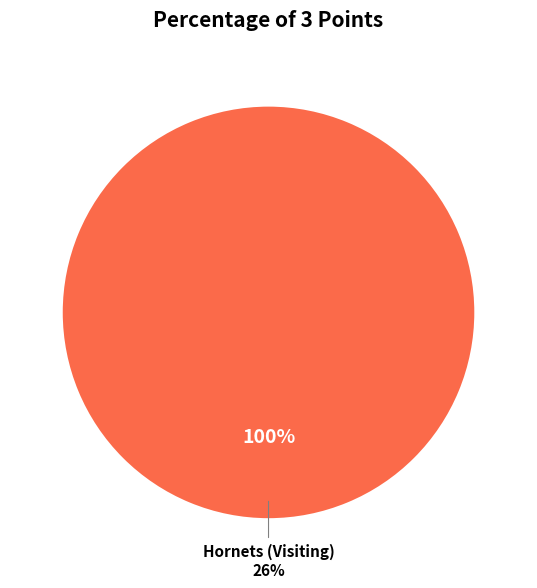

To the nearest percent, what is the combined percentage of 76ers (Home) and Hornets (Visiting)?

100%